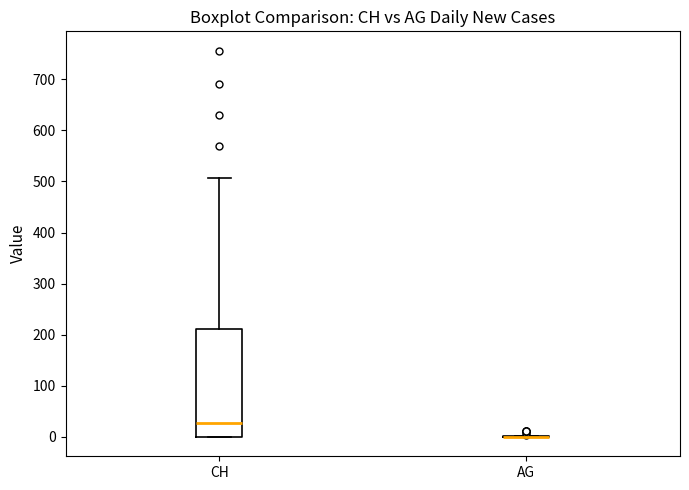

Which box is the tallest, from its lower edge to its upper edge?

CH